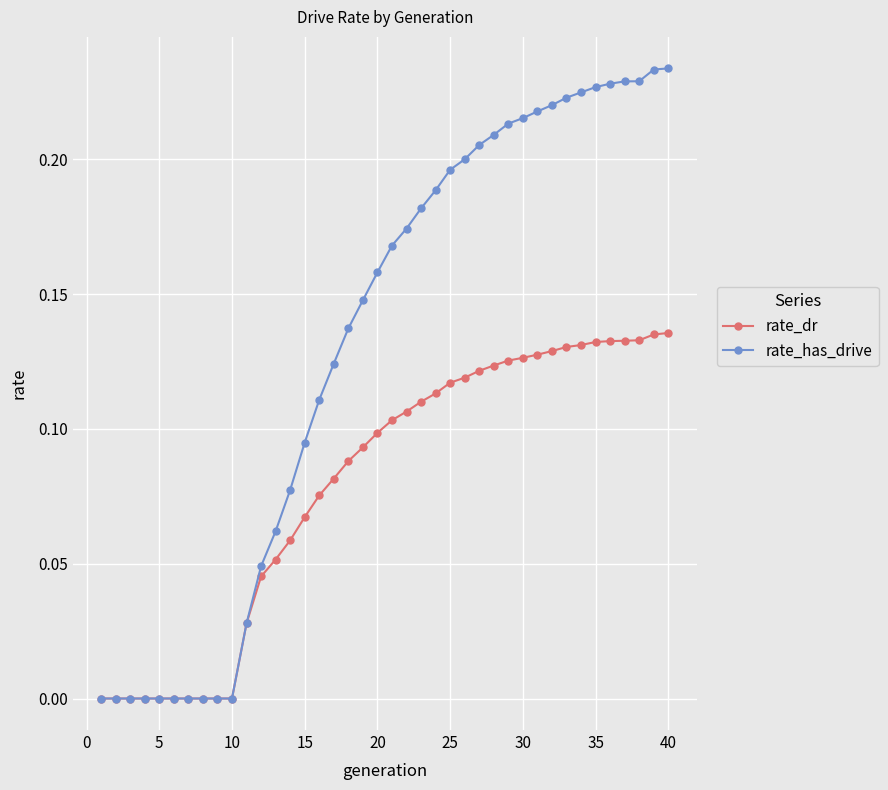

Which series has the widest spread of values?

rate_has_drive